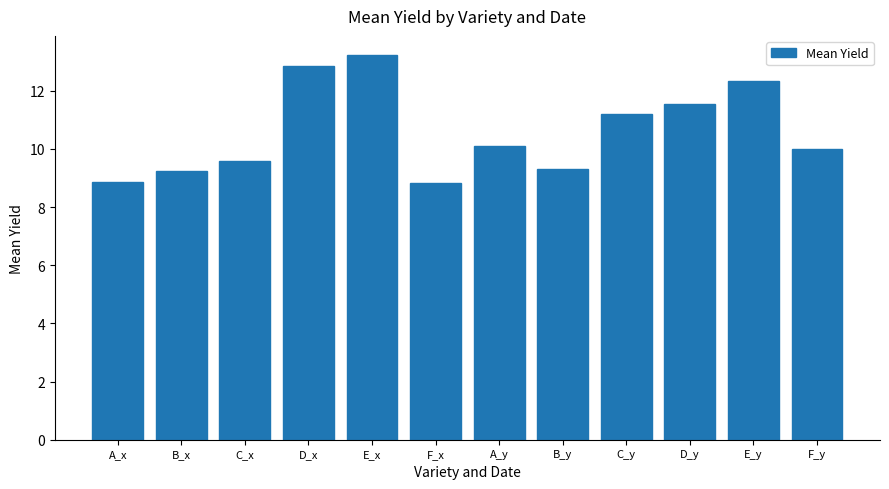

What is the greatest value displayed?

13.2